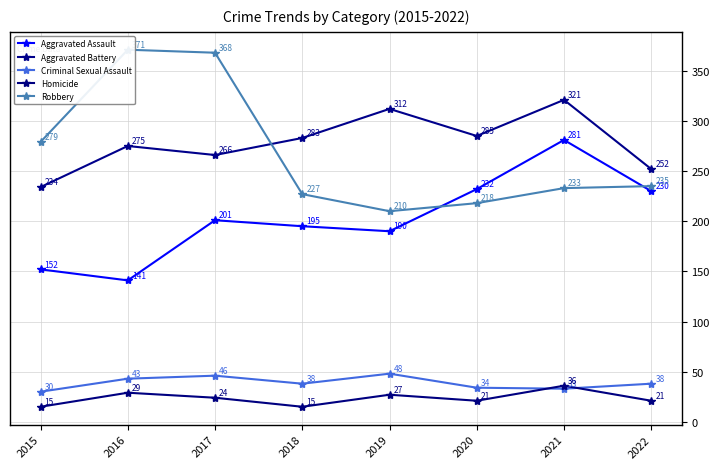

What is the value of the Aggravated Battery point at the 7th from the left?

321